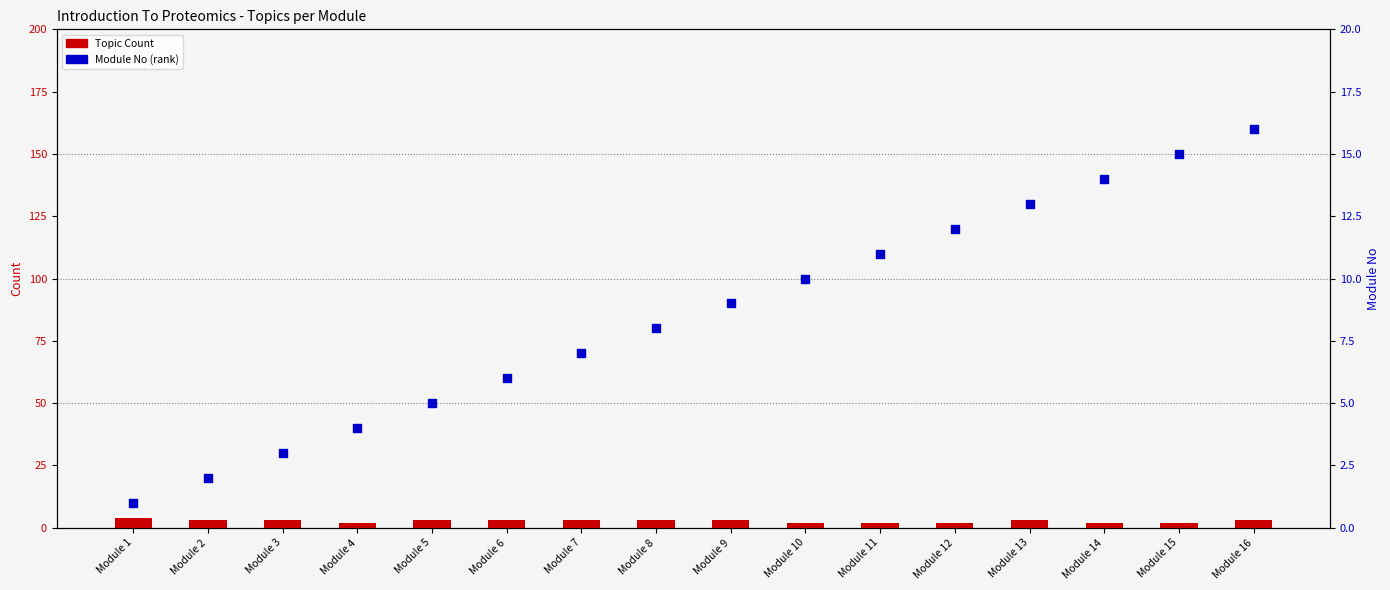

Which series has the largest total across all categories?

Module No (rank)